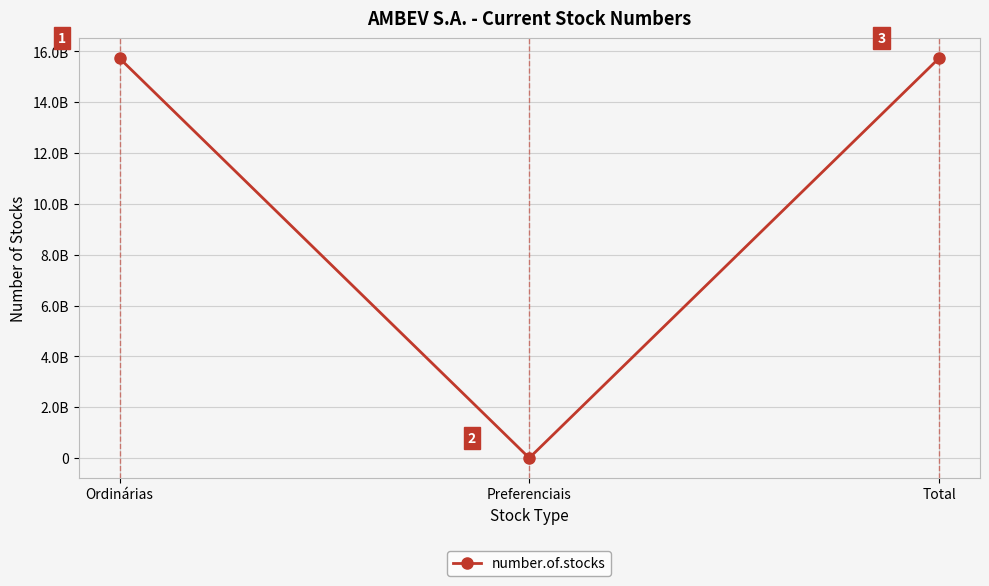

What is the greatest value displayed?

15733575289